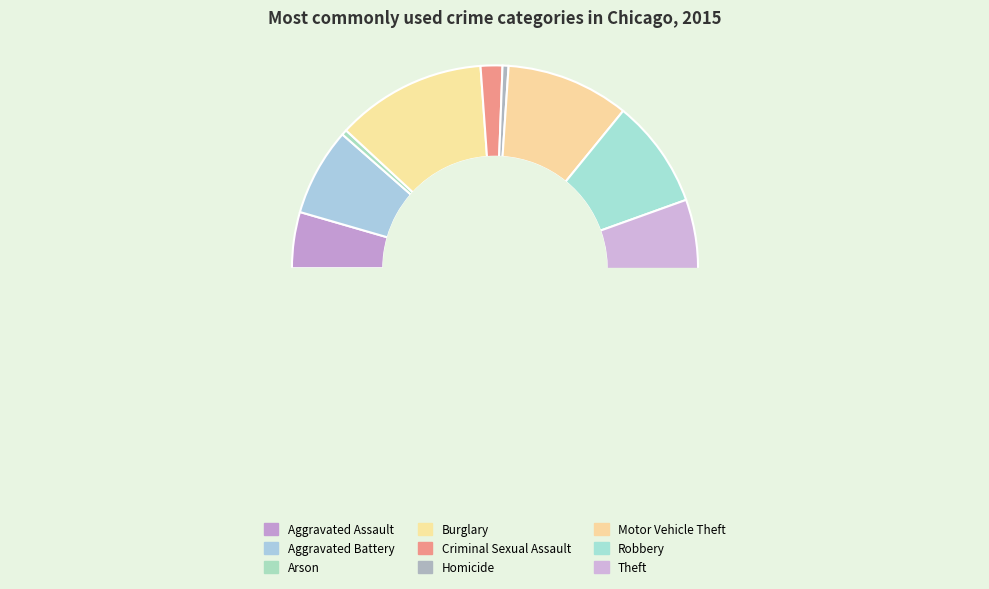

How many slices are in this pie chart?

9